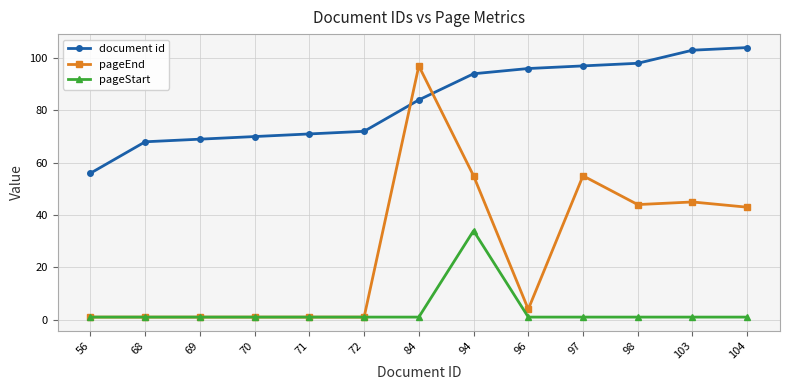

What is the value of the pageEnd point at the 11th from the left?

44